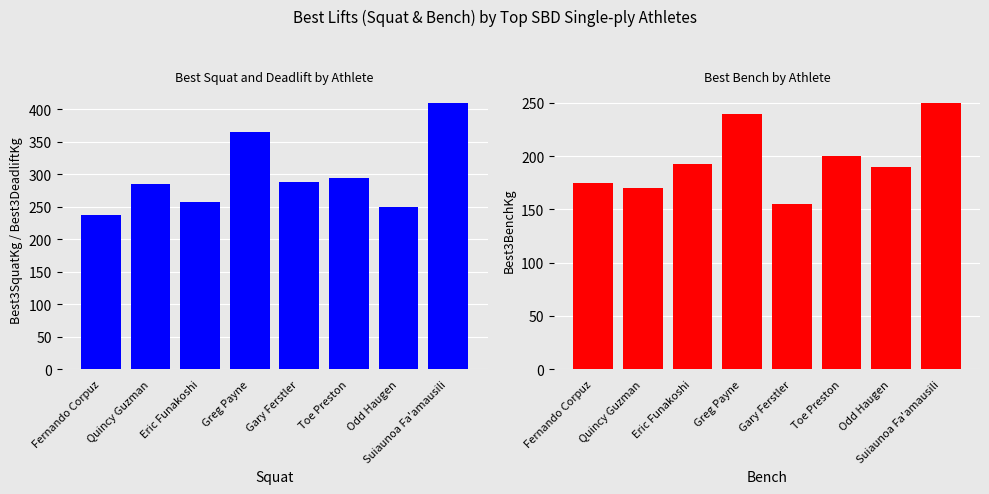

How many values in the Best3SquatKg series exceed 287?

4